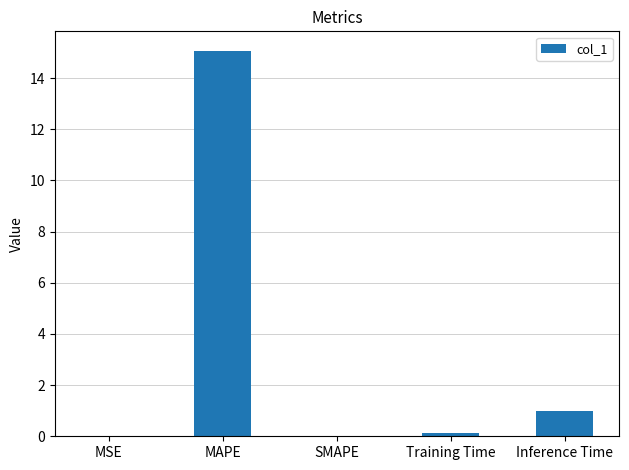

Which category has the highest value across all series?

MAPE